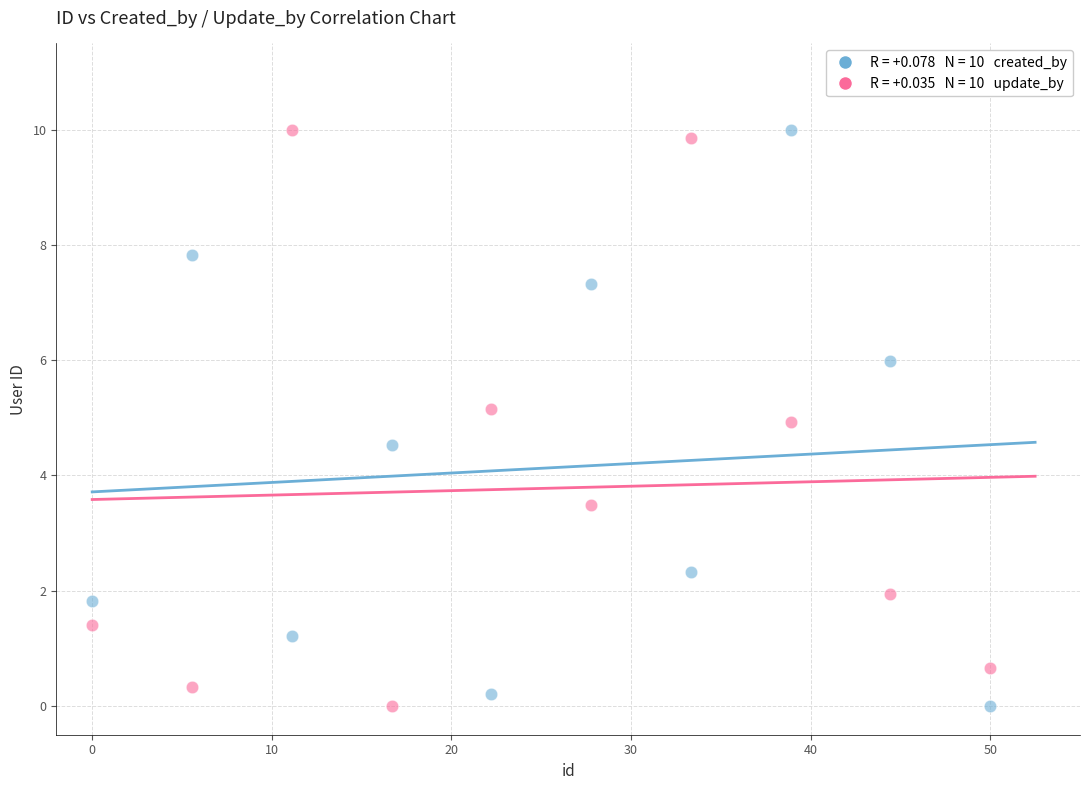

Across all data points, what is the range of Y values (max minus min)?

10.0